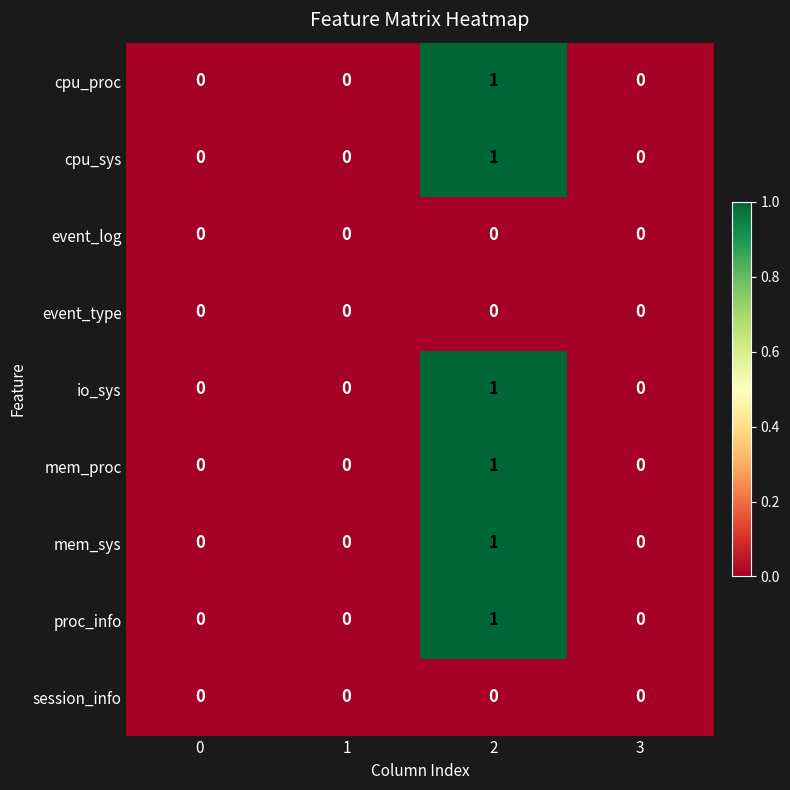

True or false: proc_info has a value of 0 at 0.

True